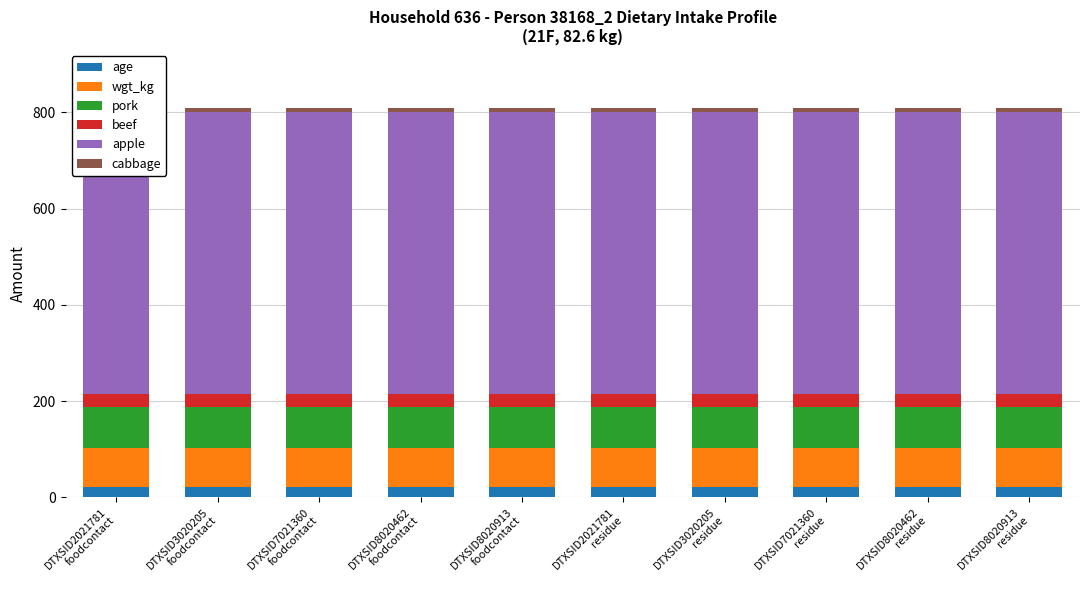

Reading left to right, extract all data points from this chart.

age: 21.0	21.0	21.0	21.0	21.0	21.0	21.0	21.0	21.0	21.0
wgt_kg: 82.6	82.6	82.6	82.6	82.6	82.6	82.6	82.6	82.6	82.6
pork: 85.0	85.0	85.0	85.0	85.0	85.0	85.0	85.0	85.0	85.0
beef: 26.0	26.0	26.0	26.0	26.0	26.0	26.0	26.0	26.0	26.0
apple: 585.5	585.5	585.5	585.5	585.5	585.5	585.5	585.5	585.5	585.5
cabbage: 8.0	8.0	8.0	8.0	8.0	8.0	8.0	8.0	8.0	8.0